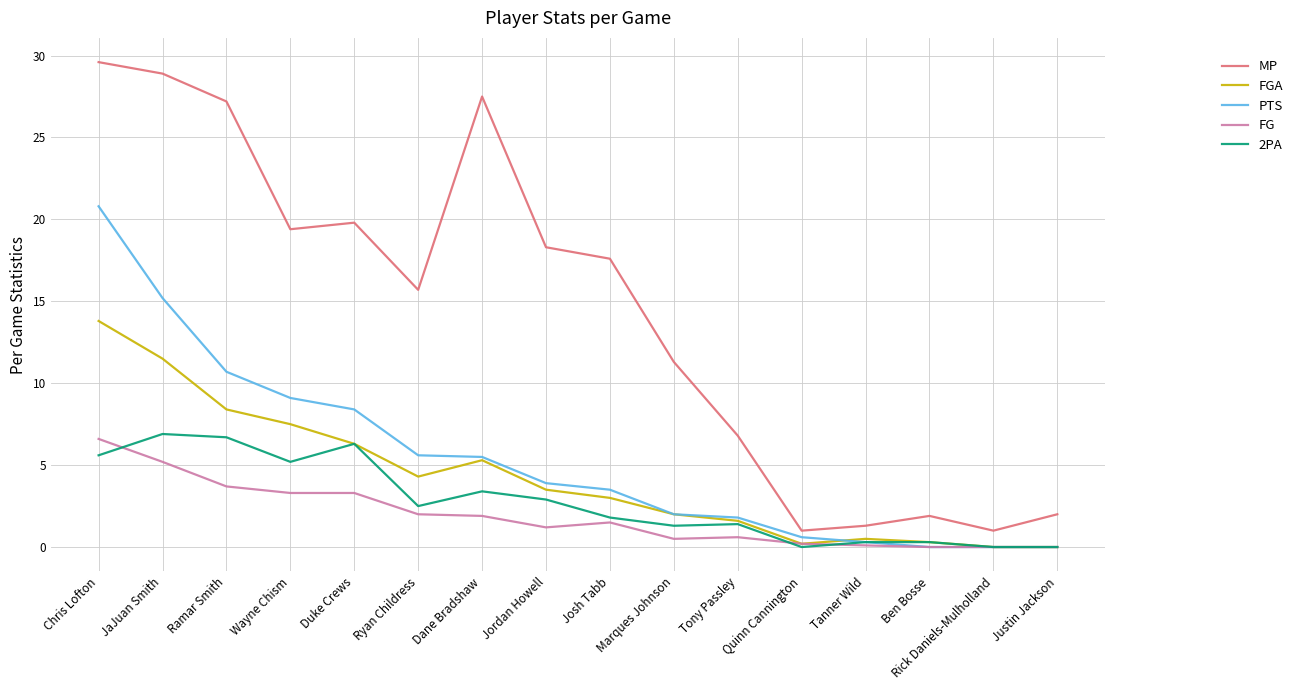

What is the lowest value of the MP series?

1.0